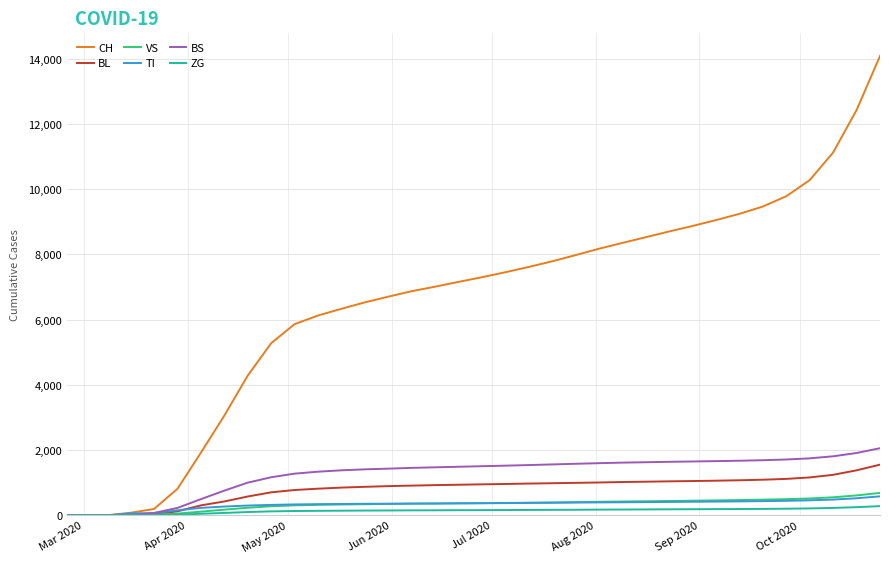

Which series has the largest total across all categories?

CH